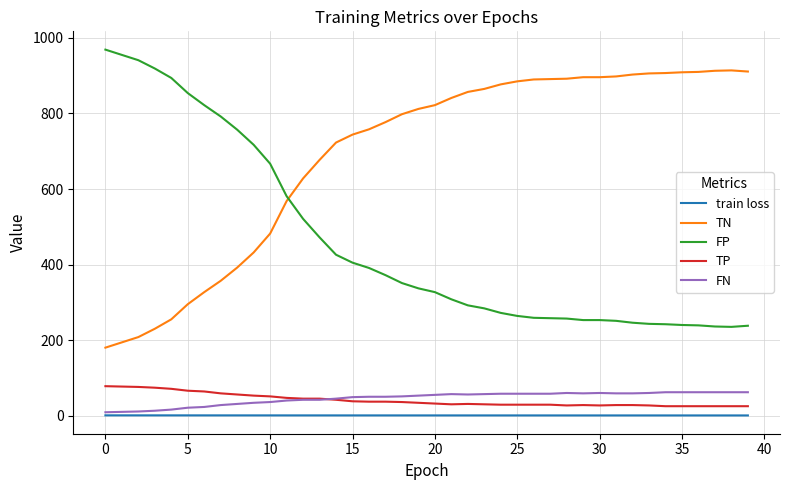

What is the maximum value shown in the chart?

969.0